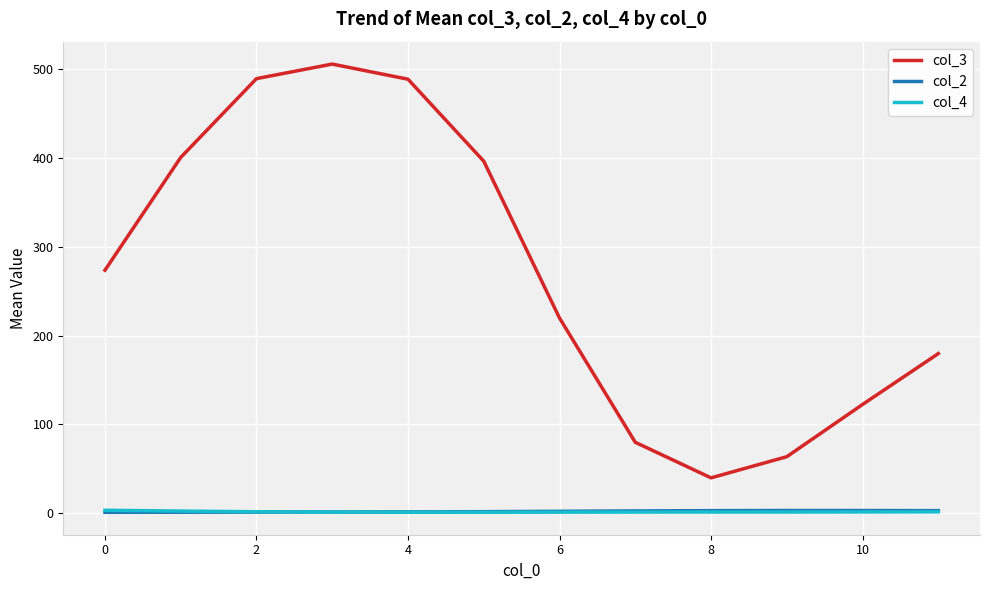

True or false: col_2 and col_3 cross at least once.

False